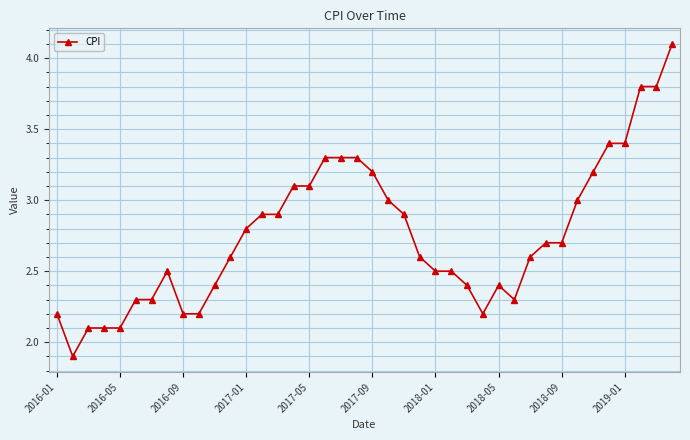

What is the difference between the maximum and minimum values?

2.2